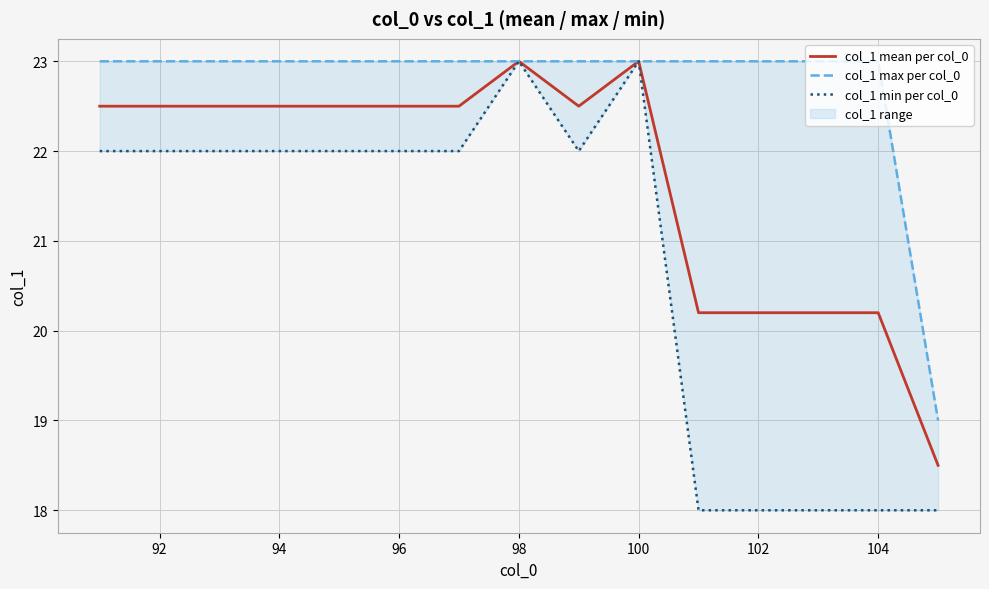

How many values in the col_1 max per col_0 series are below 23?

1